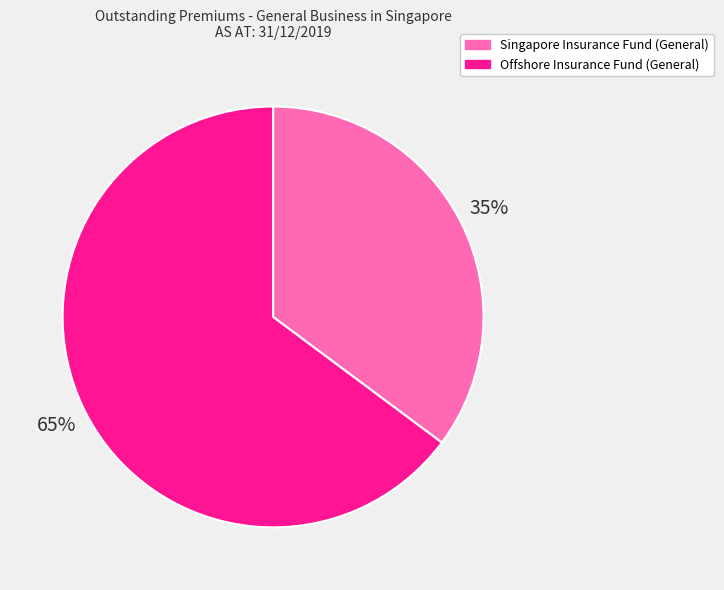

Do Singapore Insurance Fund (General) and Offshore Insurance Fund (General) together represent more than half of the pie?

Yes